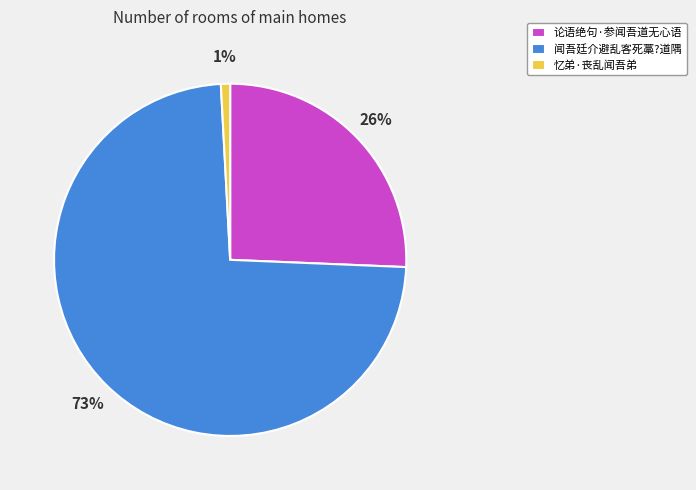

Which category has the biggest portion of the pie?

闻吾廷介避乱客死藁?道隅